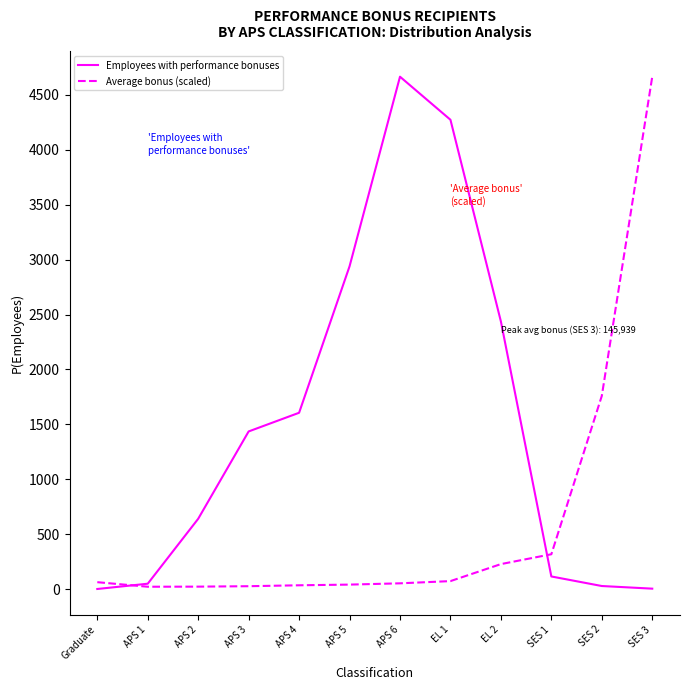

What is the greatest value displayed?

4665.0